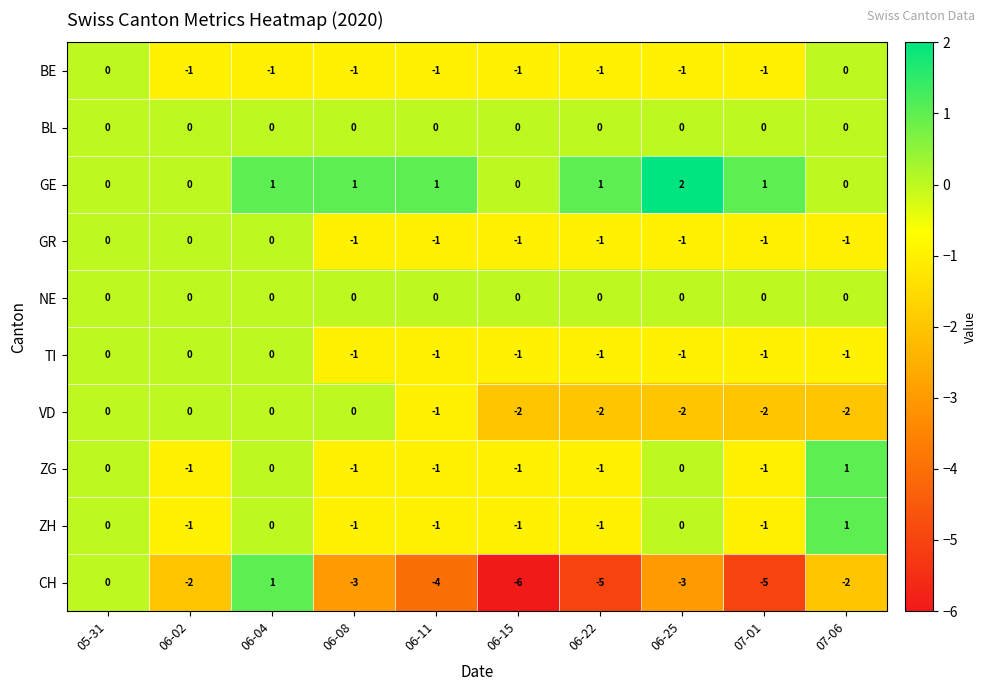

The value of BE at 06-02 is -1. True or false?

True